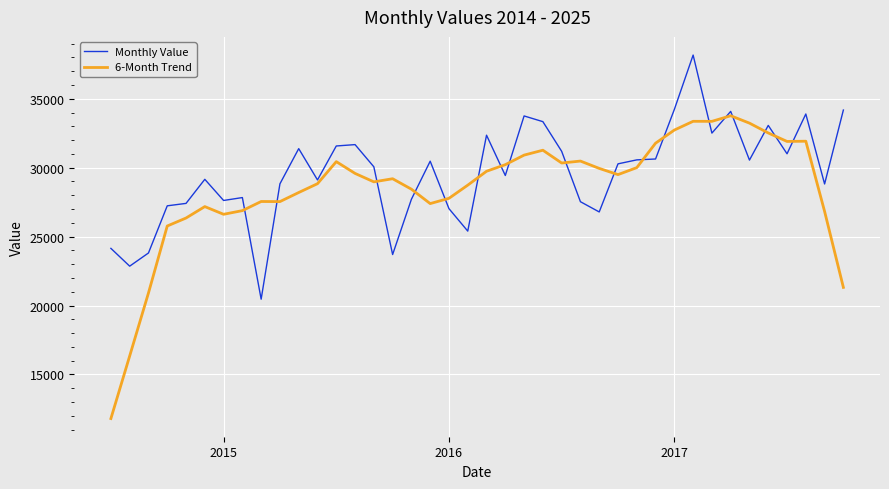

Which series has the largest range (max minus min)?

6-Month Trend